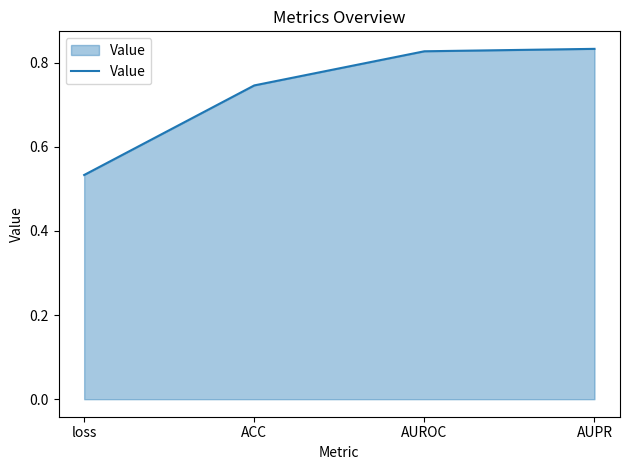

At which label is the value closest to 0?

loss